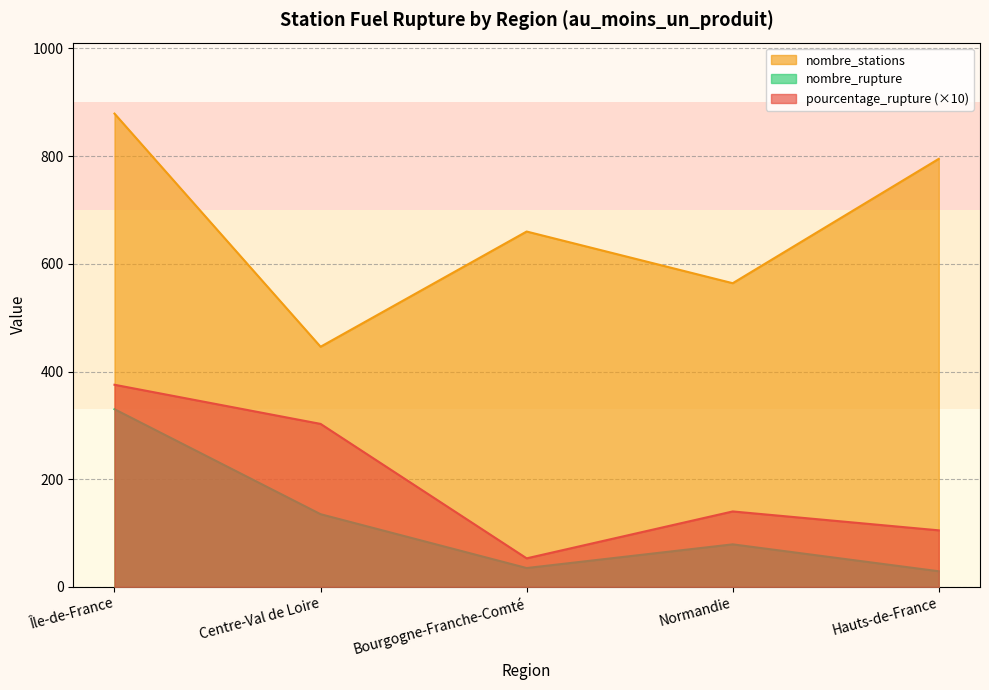

At which label does pourcentage_rupture reach its peak?

Île-de-France